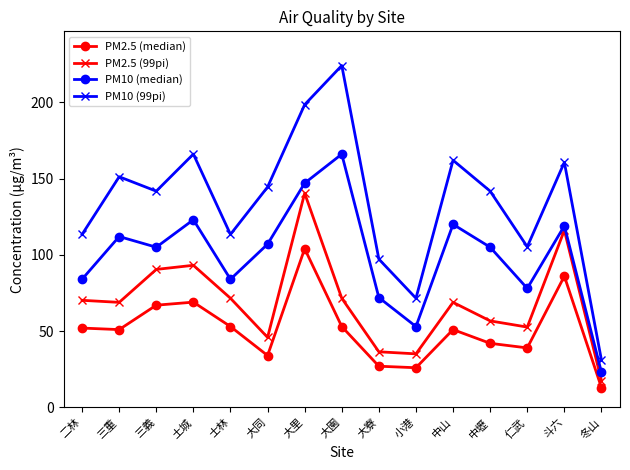

At which label does PM2.5 (median) reach its peak?

大里